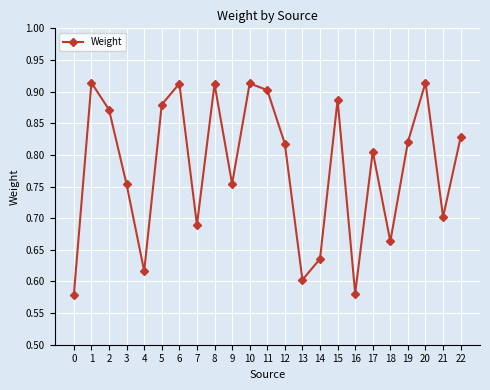

How many distinct data groups are displayed?

1